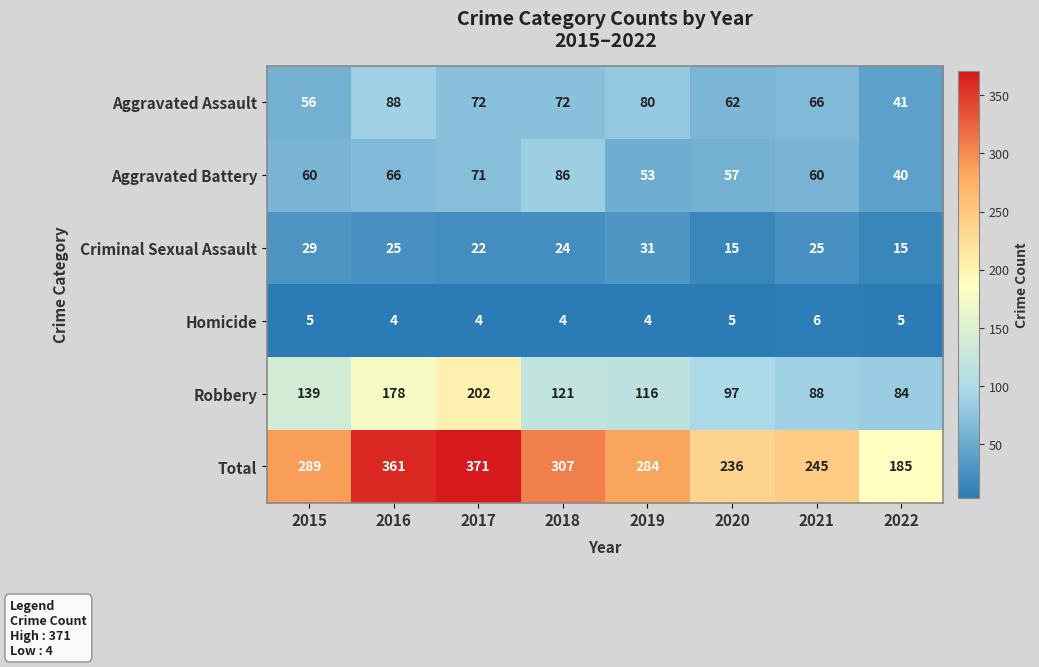

At how many categories does at least one series exceed 182?

8